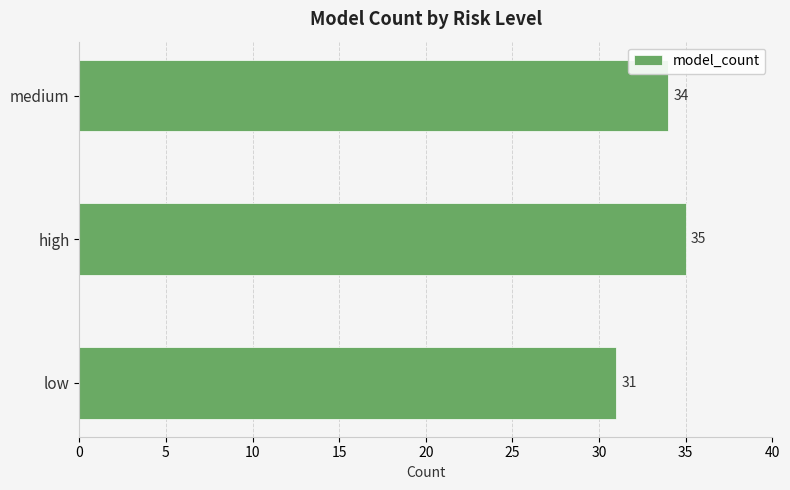

Rank the categories by value from highest to lowest.

high, medium, low